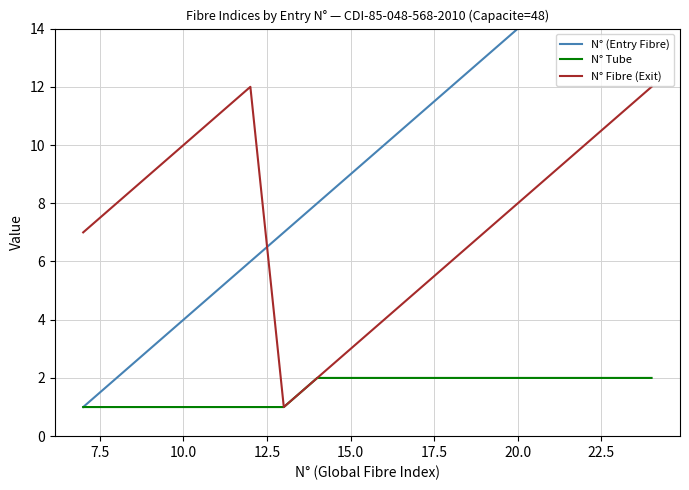

How many lines are shown in the chart?

3